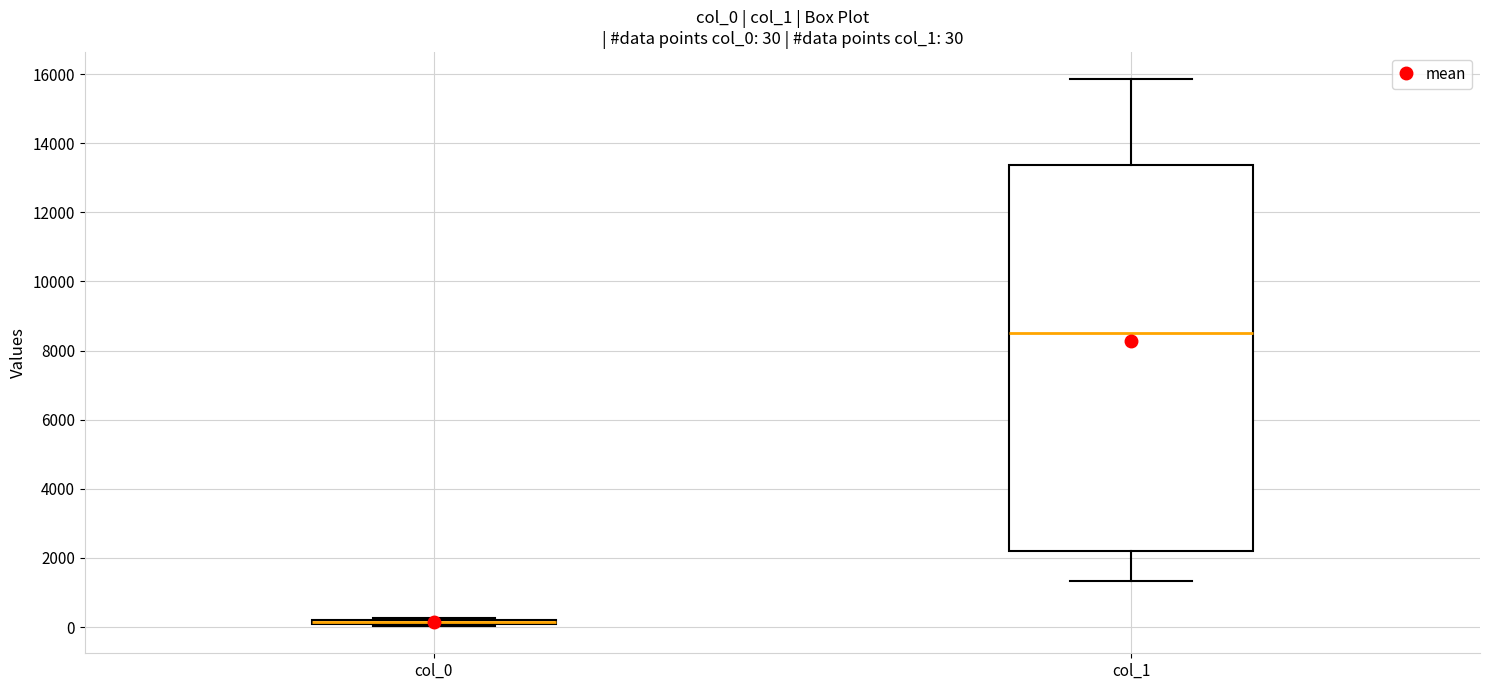

Which box is the tallest, from its lower edge to its upper edge?

col_1